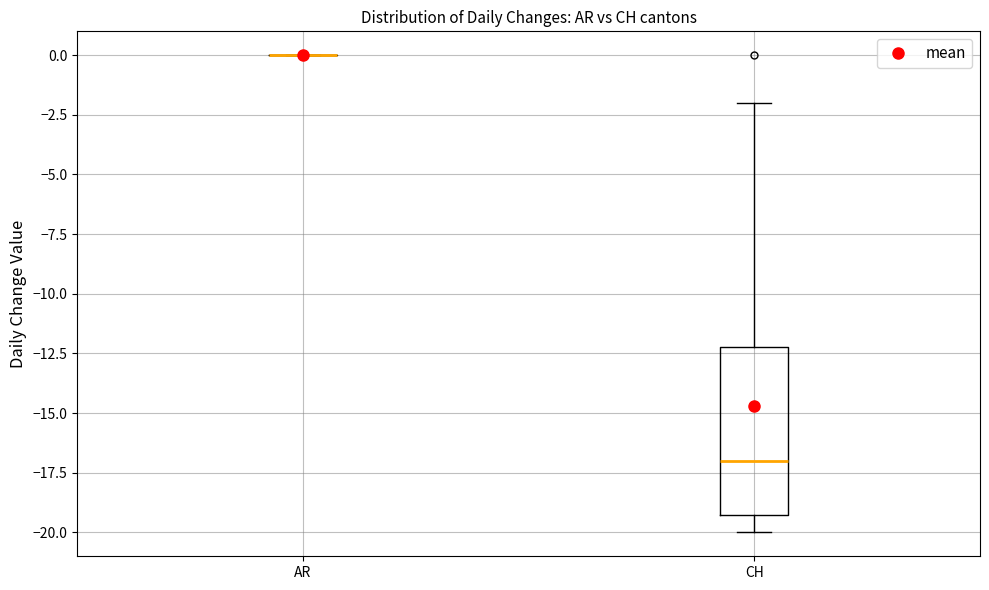

Where does the upper whisker of the box for CH end on the y-axis? The values are not printed on the chart, so give them approximately, as read against the axis.

-2